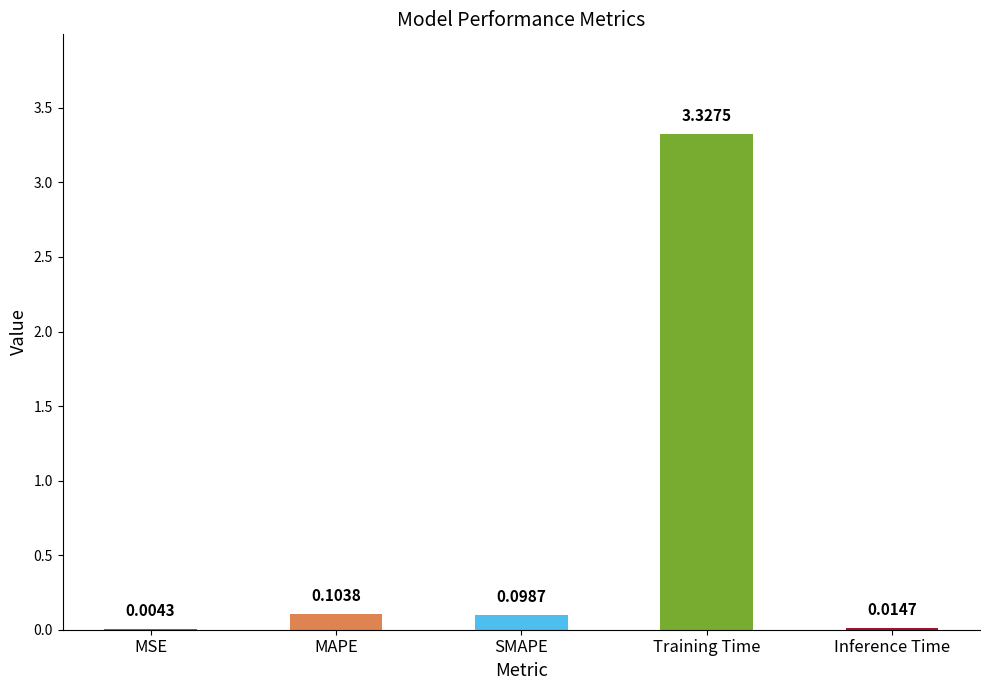

At which label is the value closest to 1?

MAPE